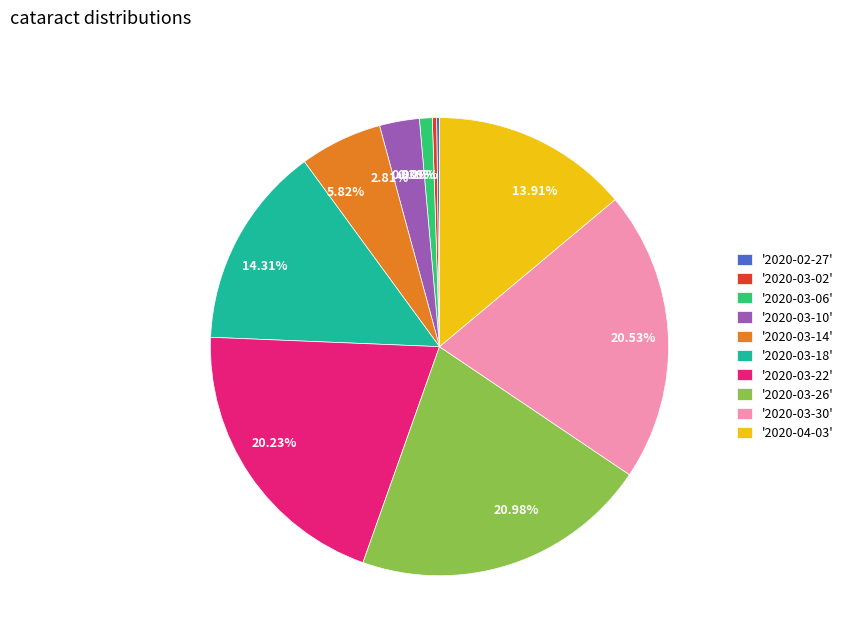

Is 13.91% the majority of the pie?

No